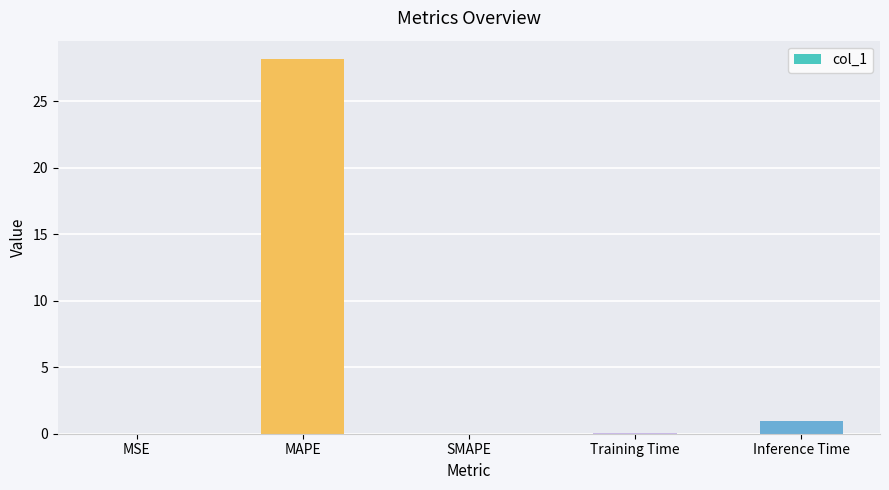

The chart shows a value of 0.0 at SMAPE. True or false?

True